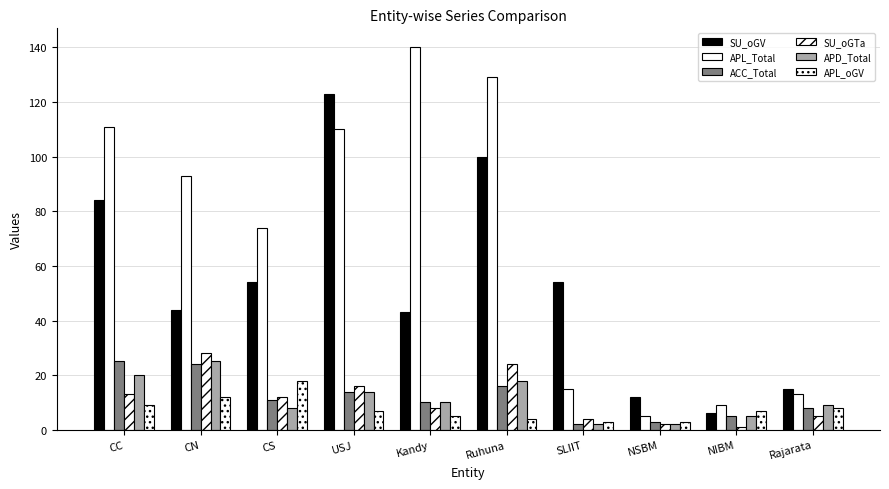

Reading left to right, transcribe all the data shown in this chart.

SU_oGV: 84	44	54	123	43	100	54	12	6	15
APL_Total: 111	93	74	110	140	129	15	5	9	13
ACC_Total: 25	24	11	14	10	16	2	3	5	8
SU_oGTa: 13	28	12	16	8	24	4	2	1	5
APD_Total: 20	25	8	14	10	18	2	2	5	9
APL_oGV: 9	12	18	7	5	4	3	3	7	8